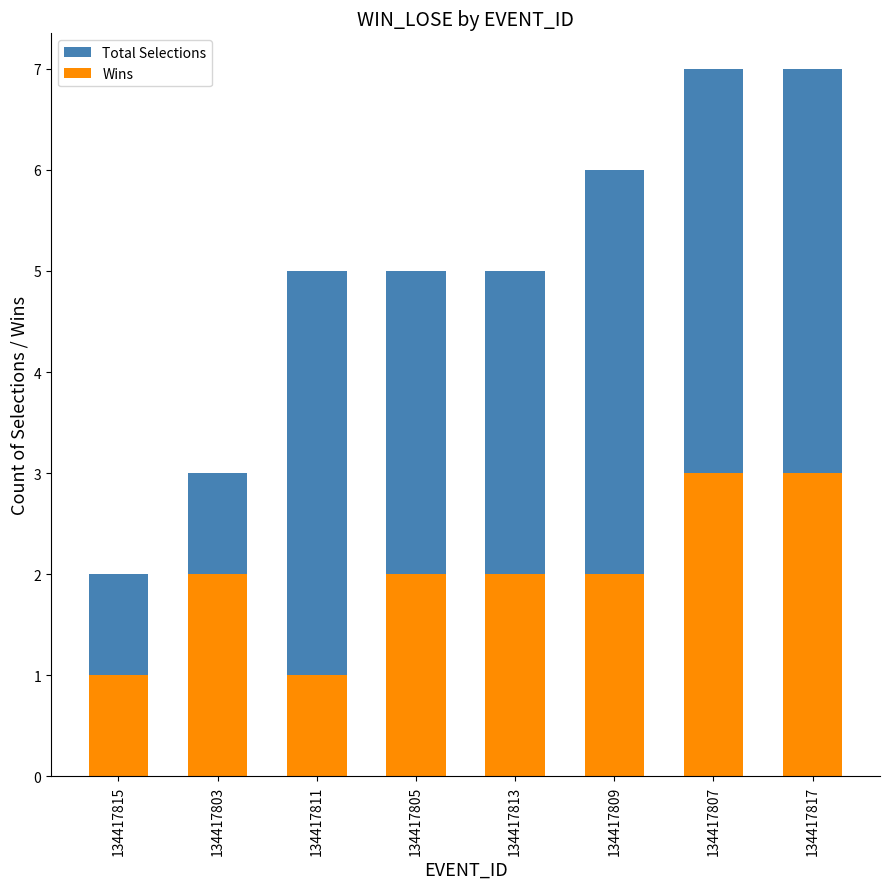

Which series has the largest total across all categories?

Total Selections